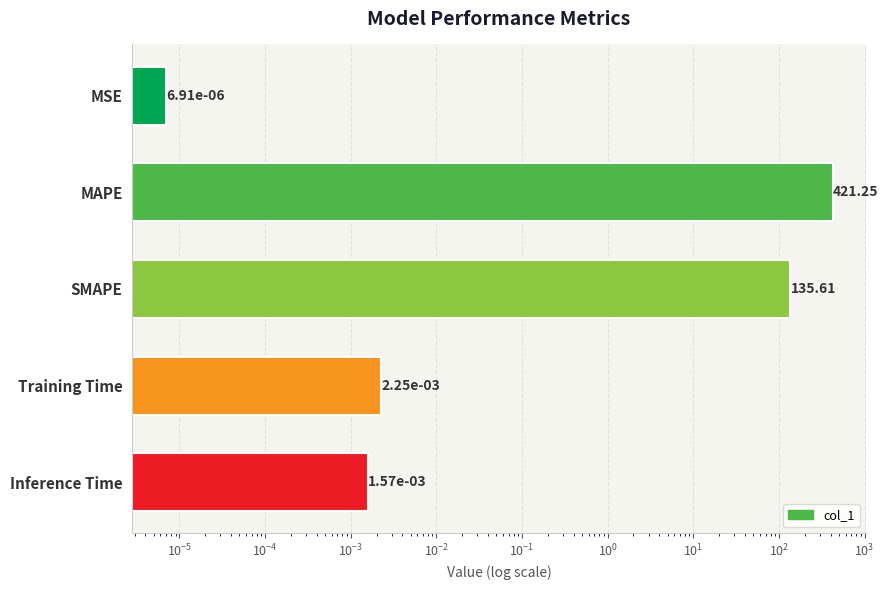

Between Inference Time and SMAPE, which is larger?

SMAPE